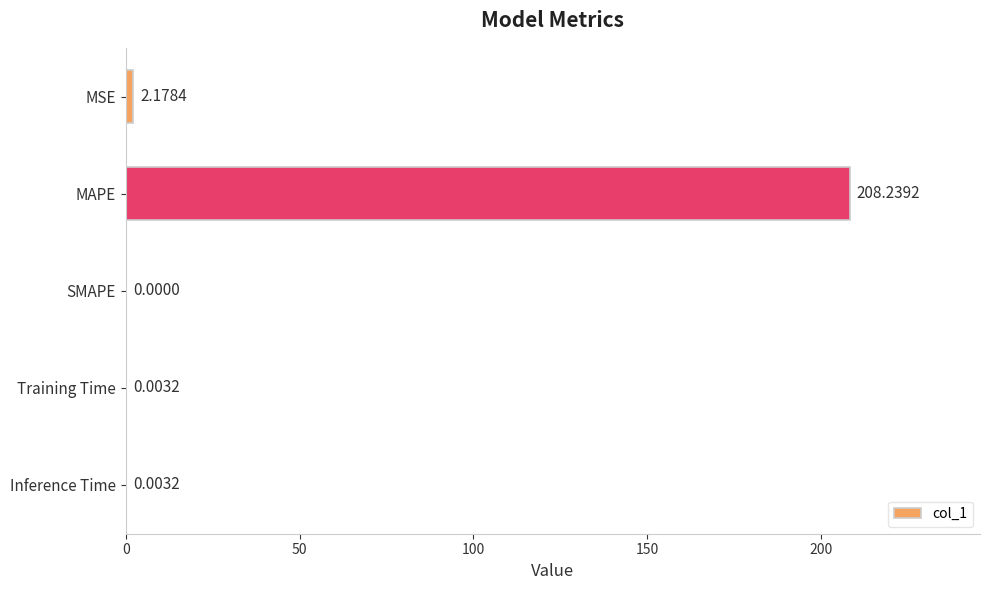

What is the sum of all values?

210.4